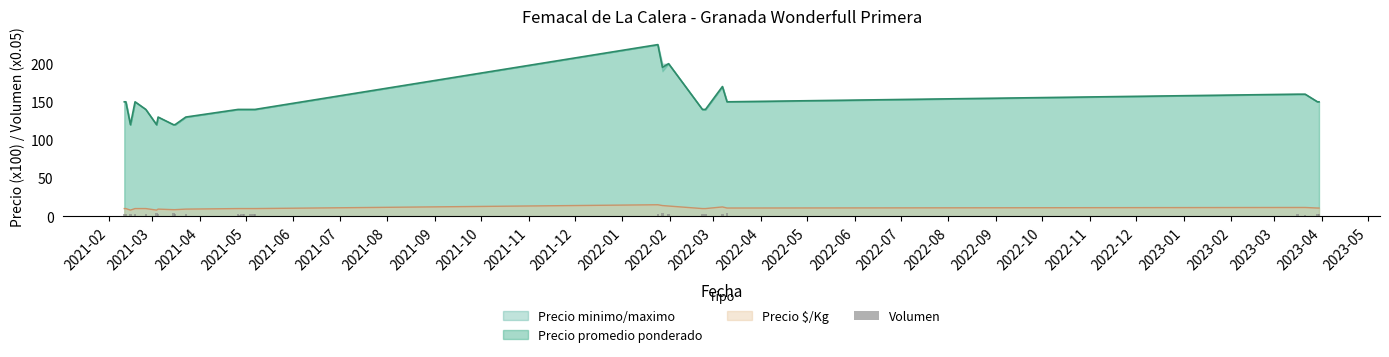

What is the value of the 3rd bar from the left?

2.2